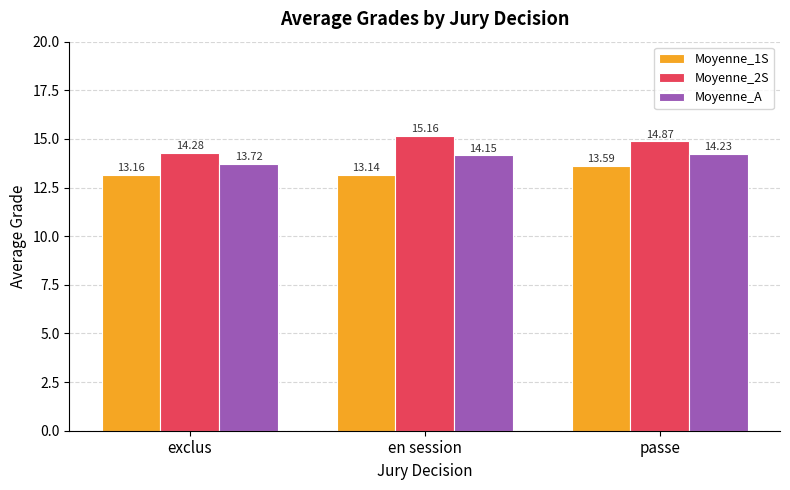

Reading left to right, list all the values displayed in this chart.

Moyenne_1S: 13.2	13.1	13.6
Moyenne_2S: 14.3	15.2	14.9
Moyenne_A: 13.7	14.2	14.2